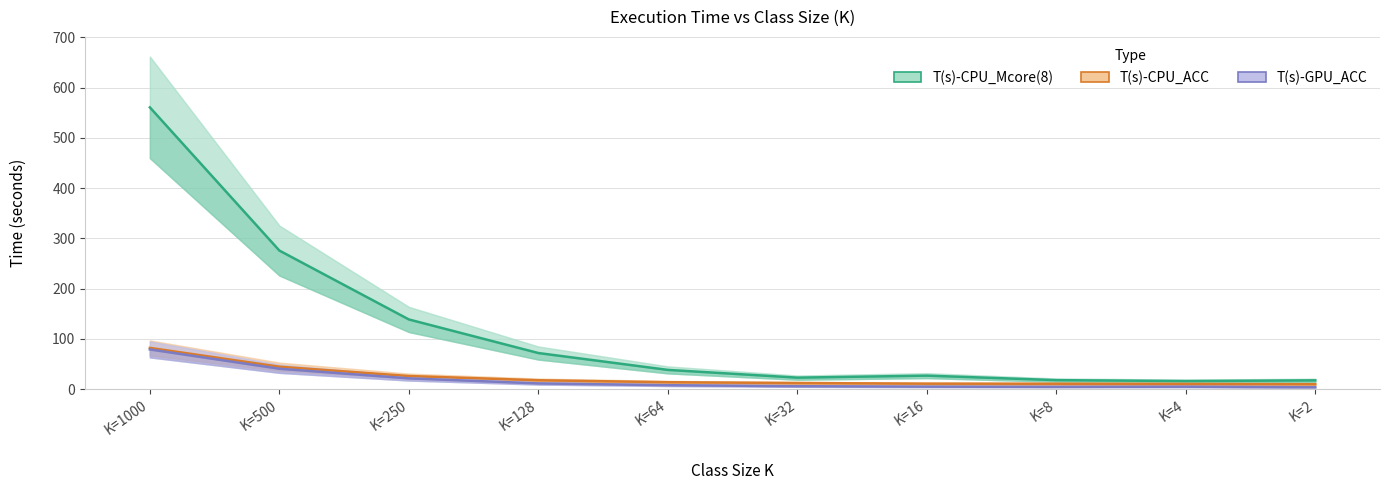

At which category is the sum across all series the highest?

K=1000